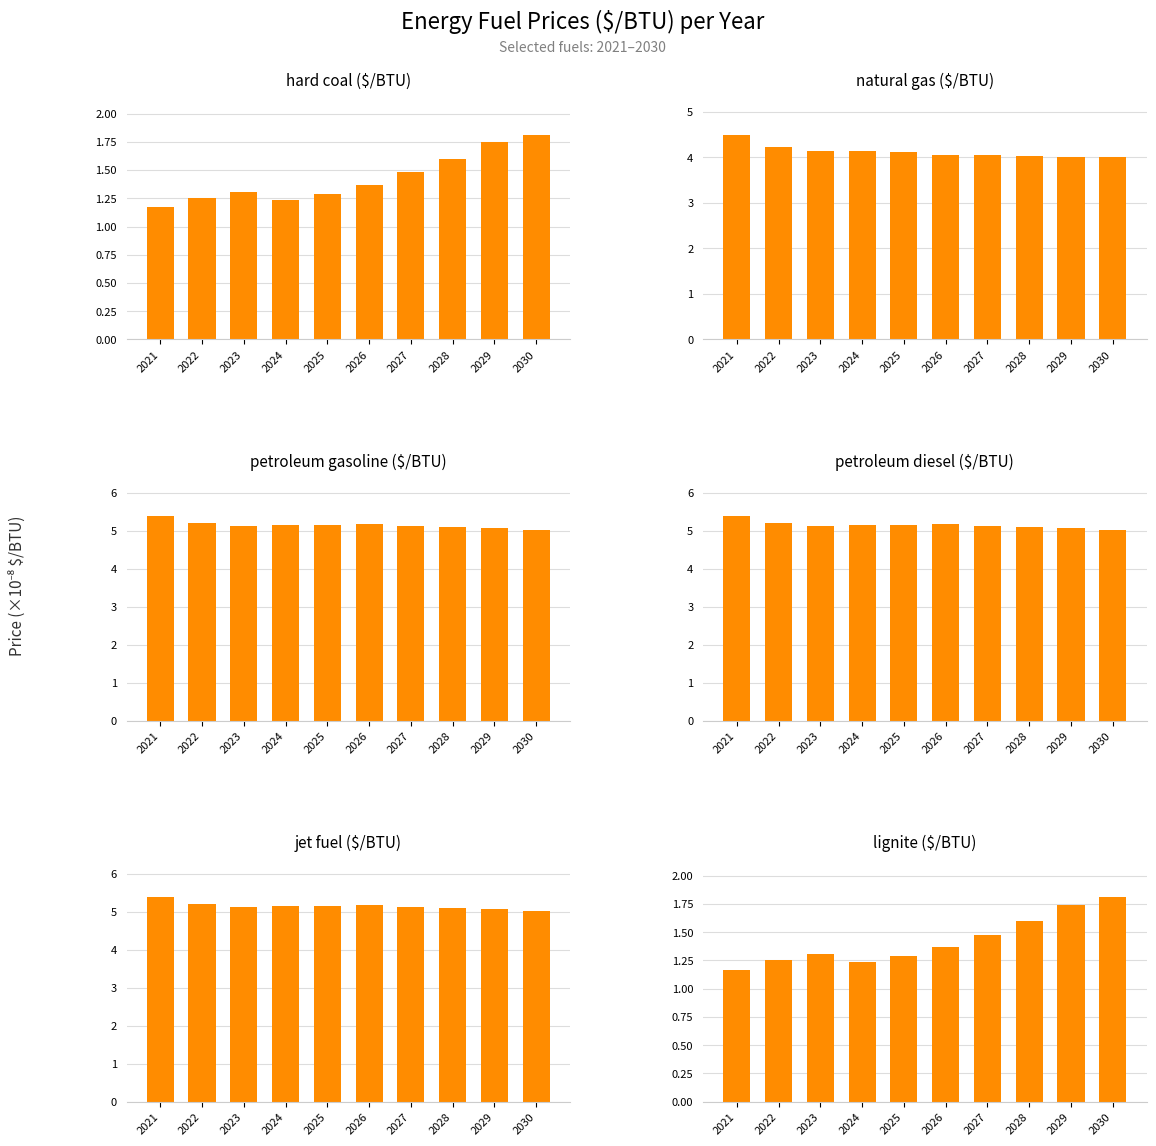

What is the total value across all series at 2029?

22.7